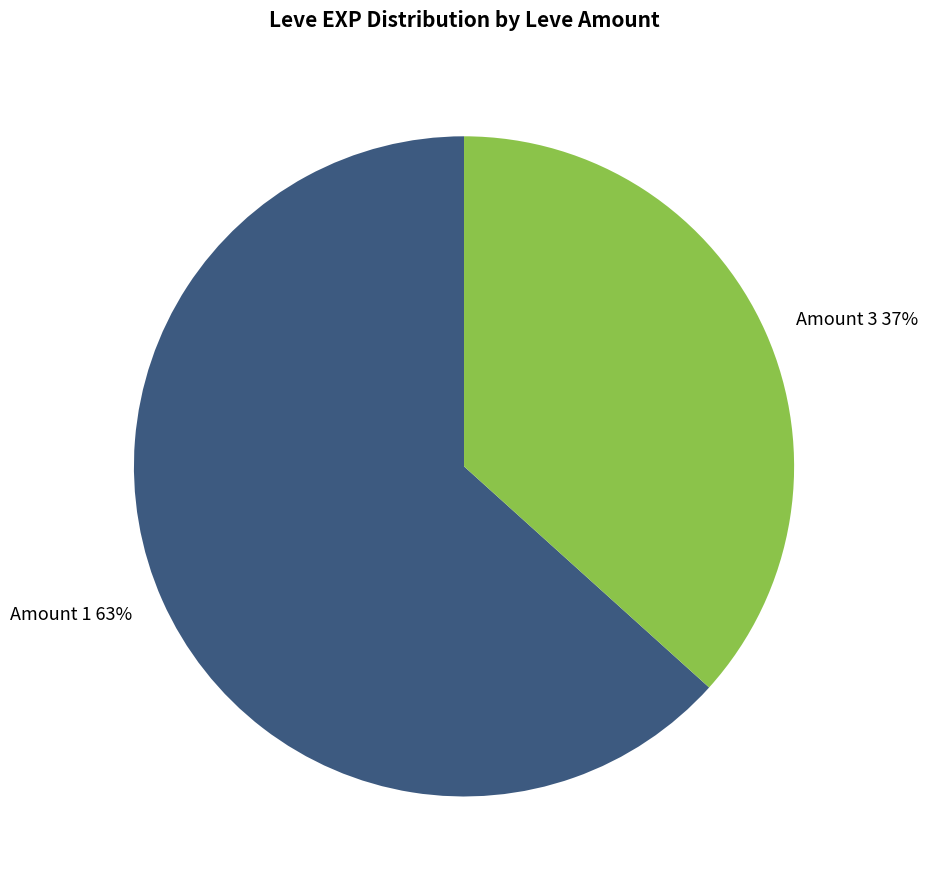

To the nearest percent, what is the average slice percentage?

50%